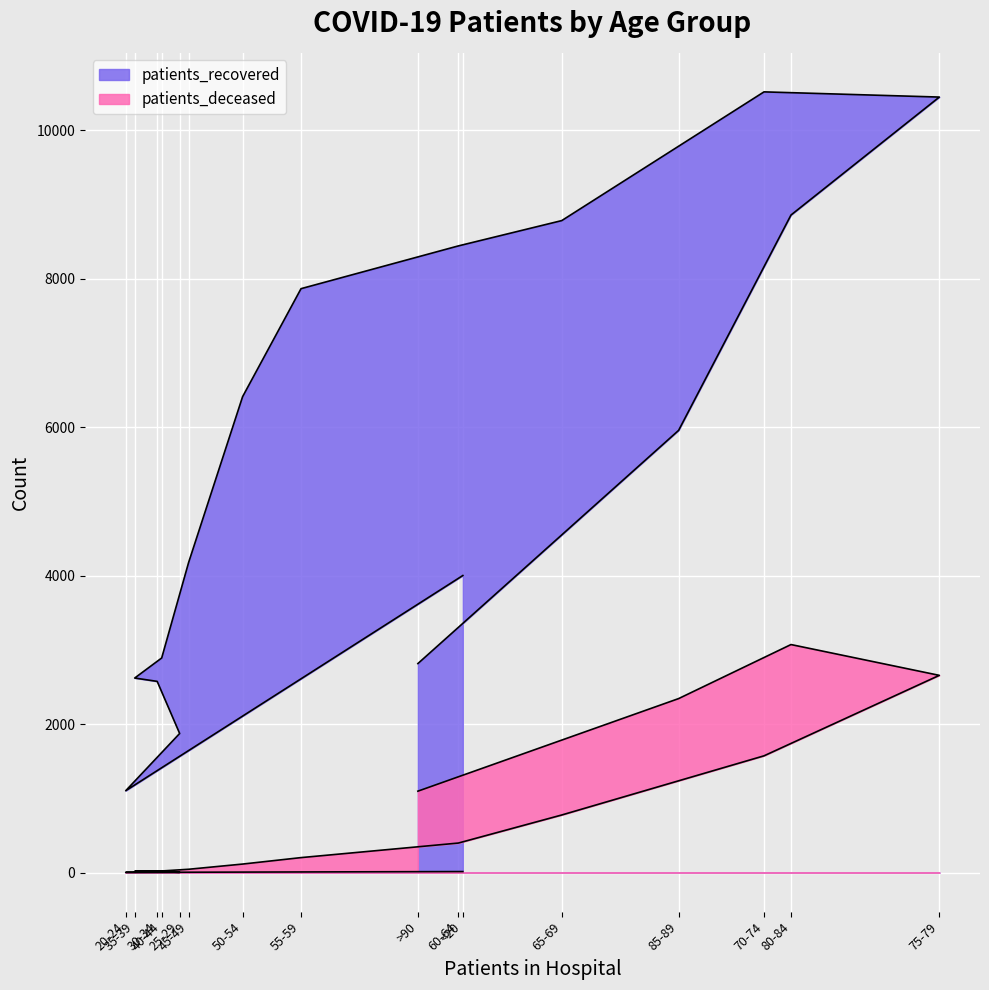

True or false: patients_deceased and patients_recovered cross at least once.

False